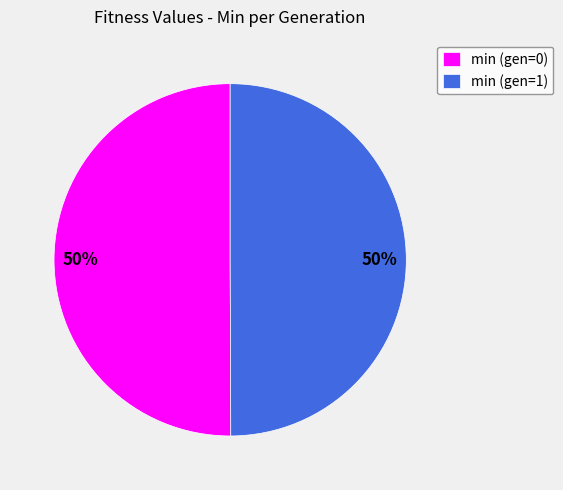

Count the number of slices in the pie.

2